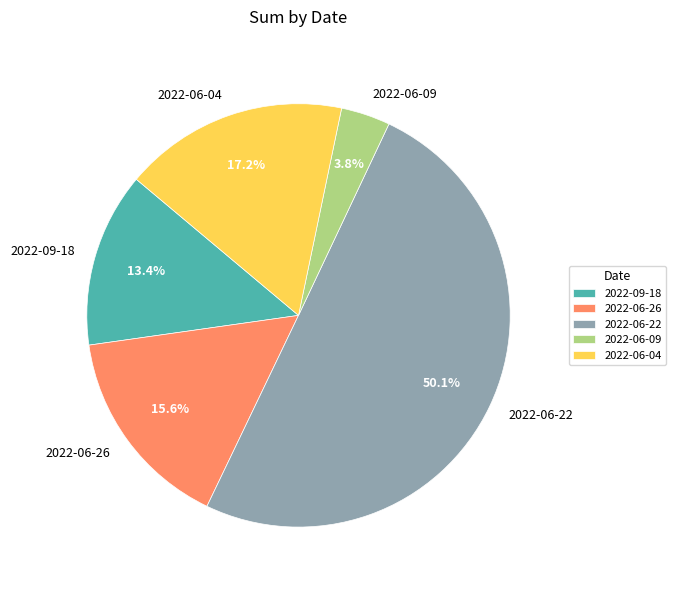

What portion of the pie excludes 2022-06-04?

82.8%